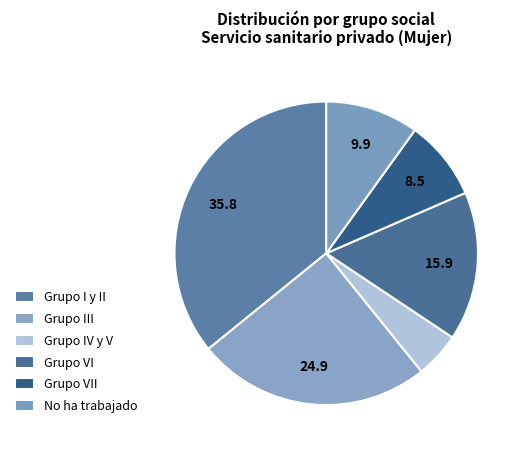

How many segments does this pie chart have?

6